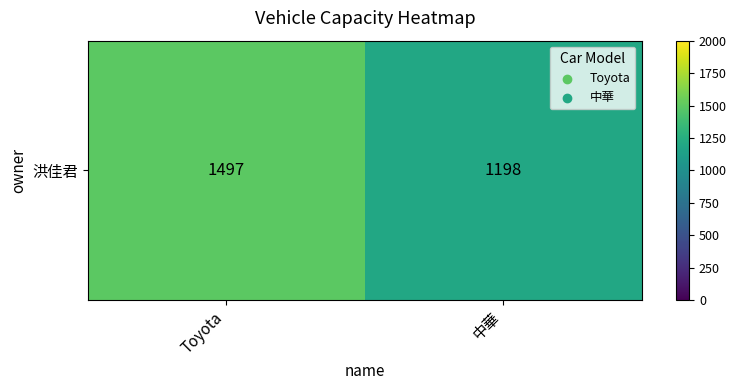

List the labels in order of value, largest first.

Toyota, 中華